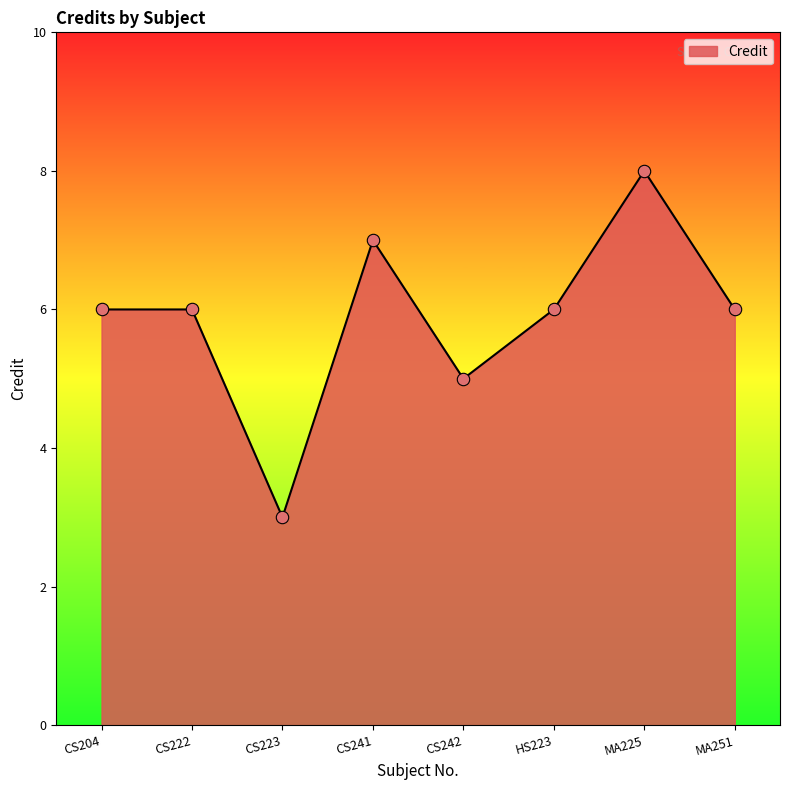

Which has a higher value, CS241 or CS242?

CS241